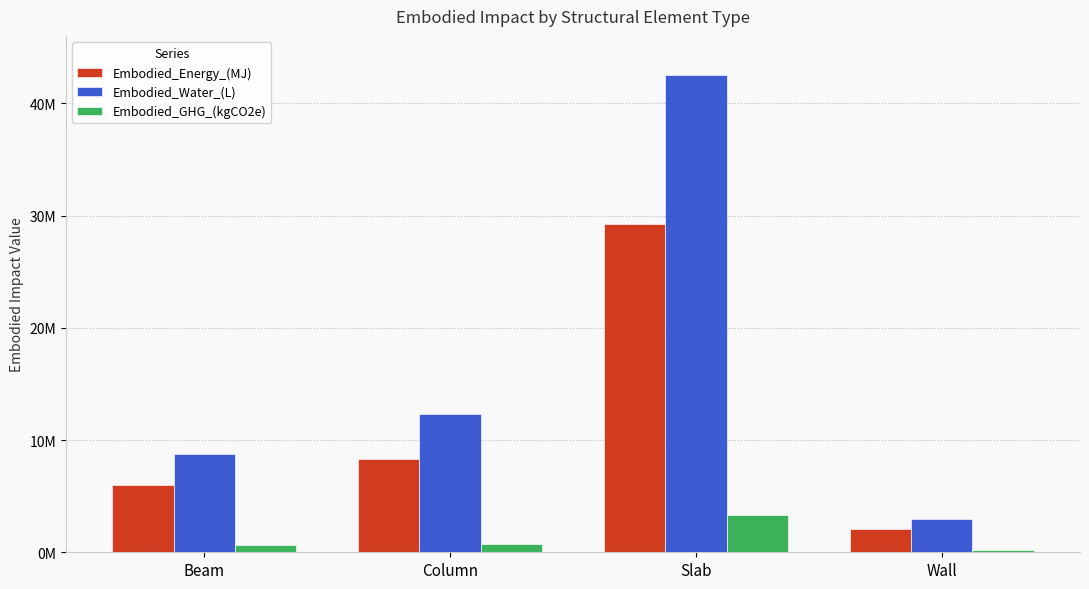

Are the bars horizontal?

No